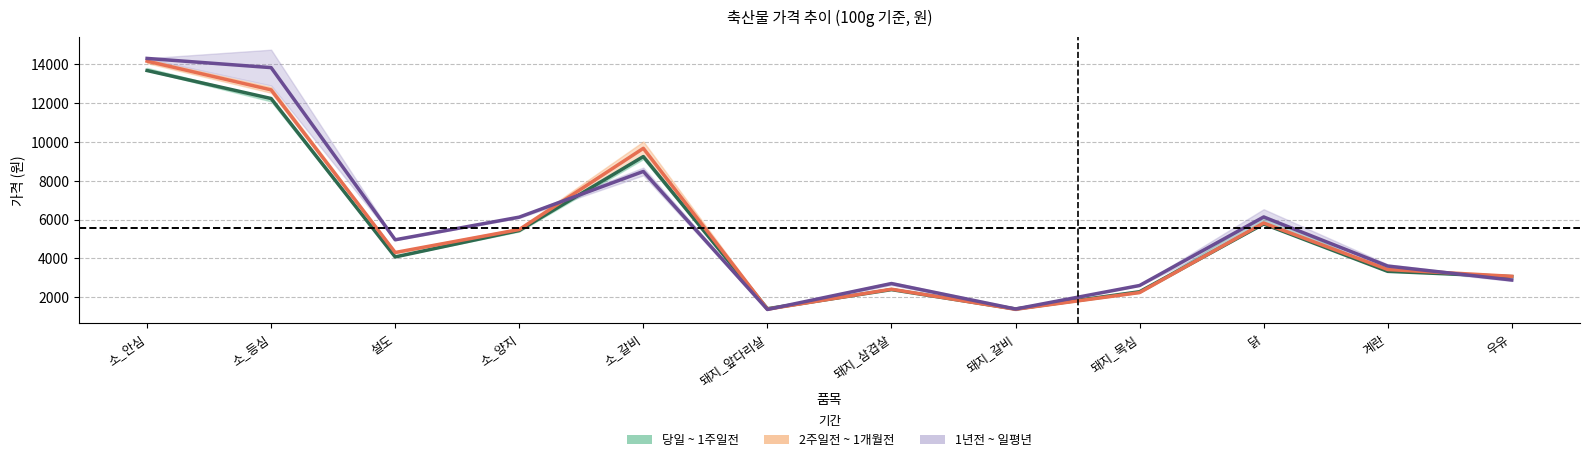

List the labels in order of 1년전 value, largest first.

소_안심, 소_등심, 소_갈비, 닭, 소_양지, 설도, 계란, 우유, 돼지_삼겹살, 돼지_목심, 돼지_갈비, 돼지_앞다리살